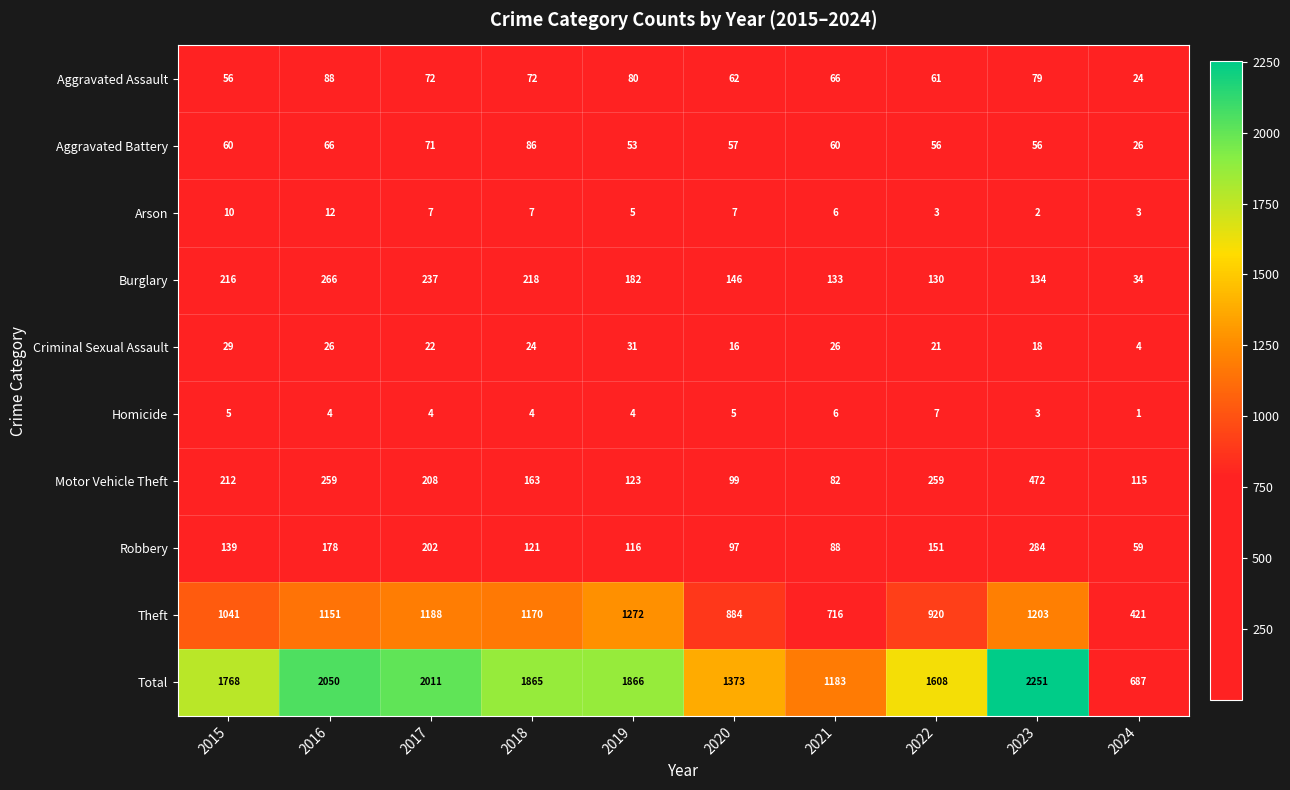

At how many categories does at least one series exceed 1520?

7